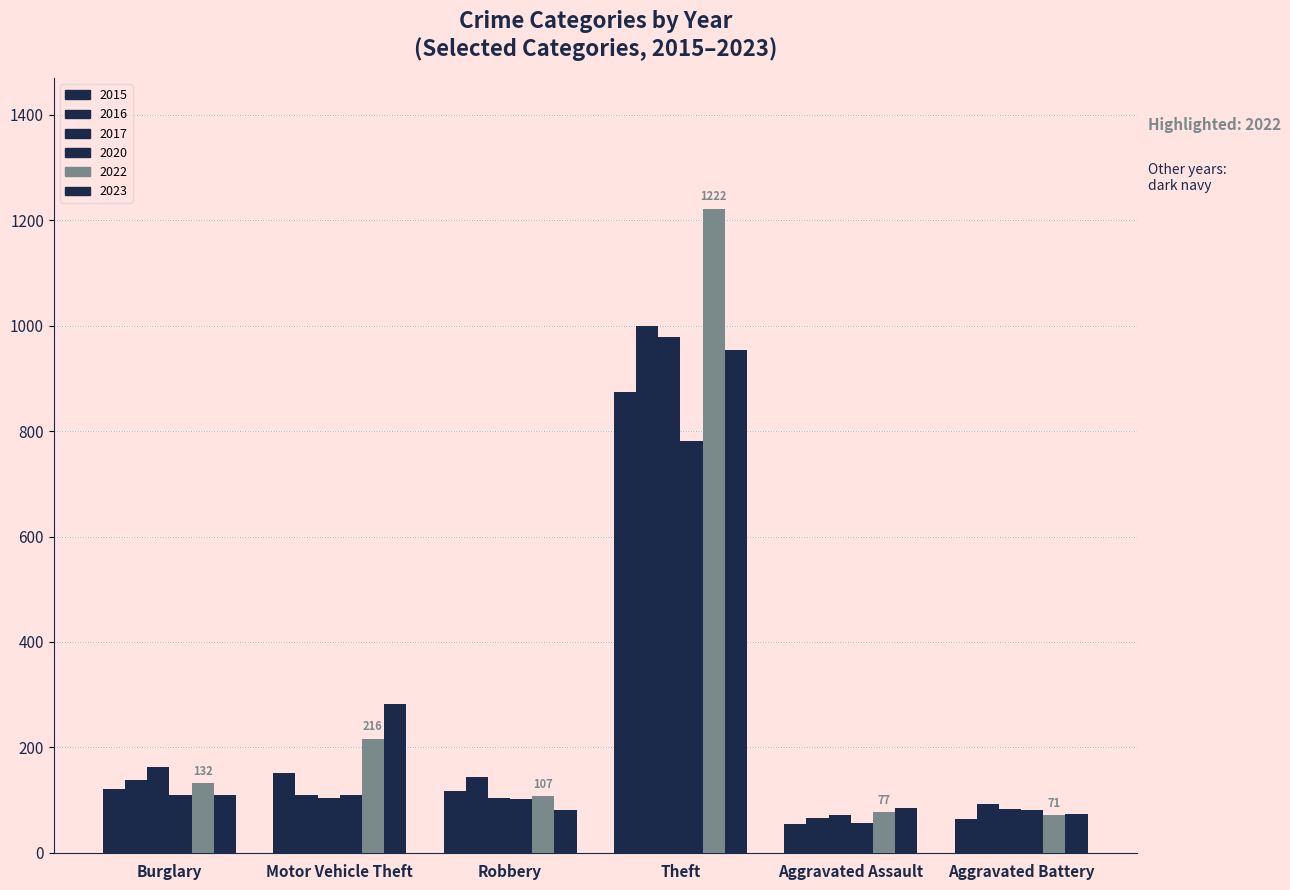

How many bars are there in total?

36